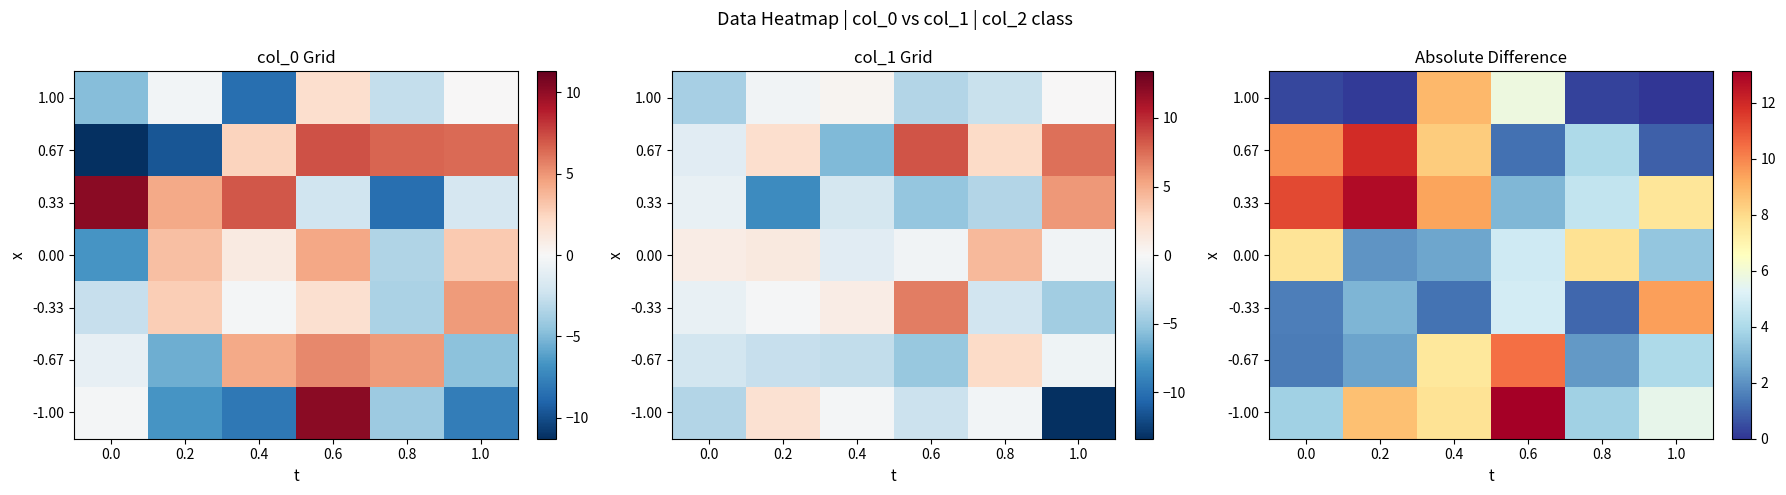

The 1.00 series shows 0.5 at 0.8. True or false?

False